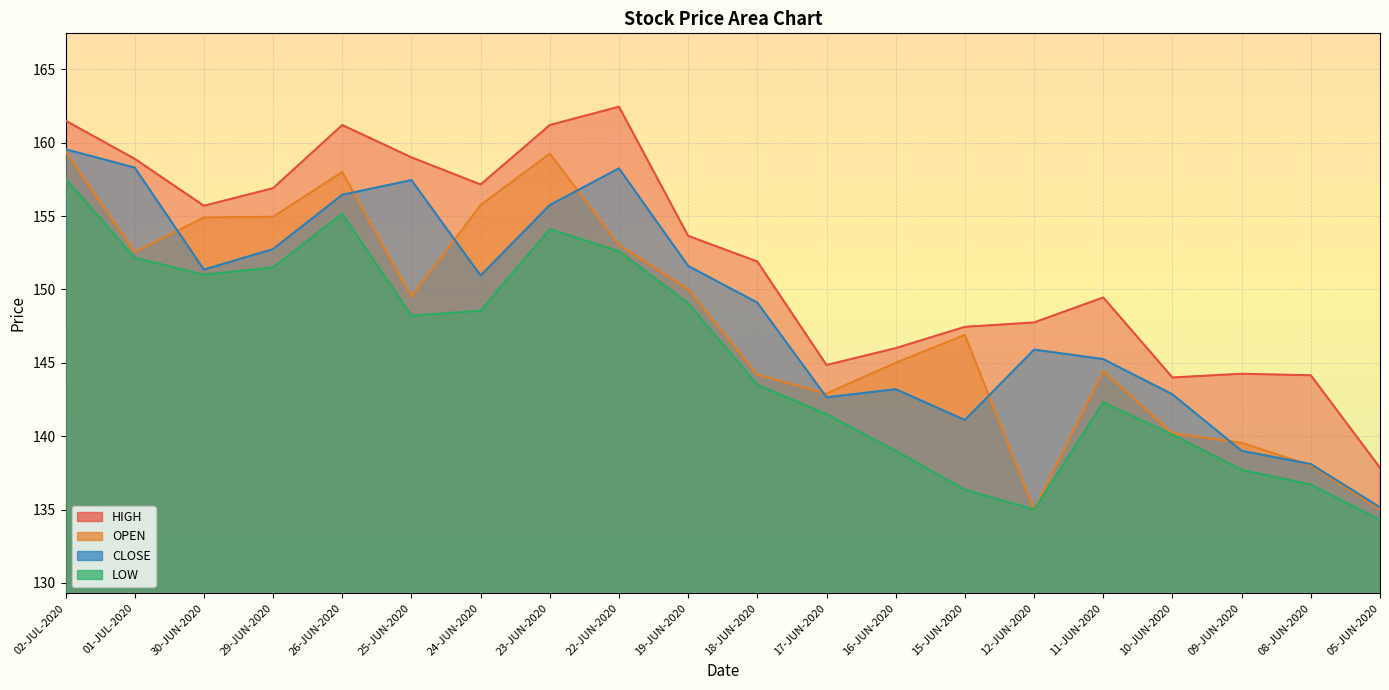

What is the label of the 13th point from the right?

23-JUN-2020